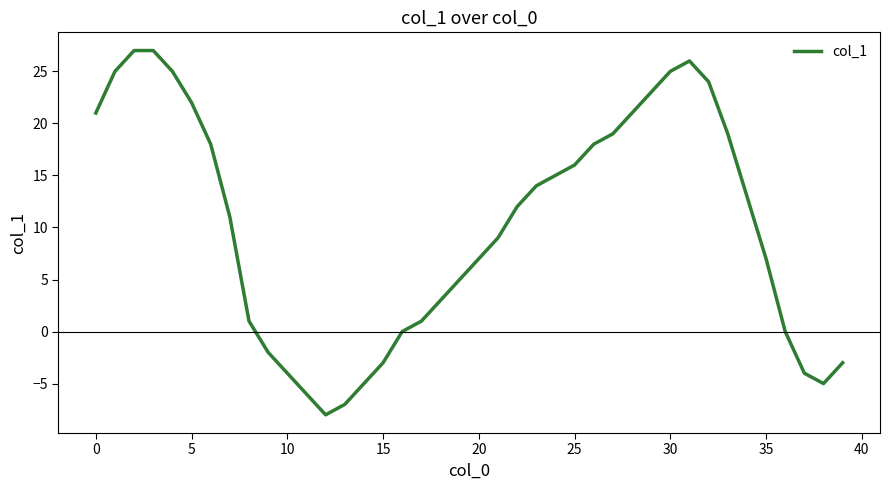

What is the minimum value shown in the chart?

-8